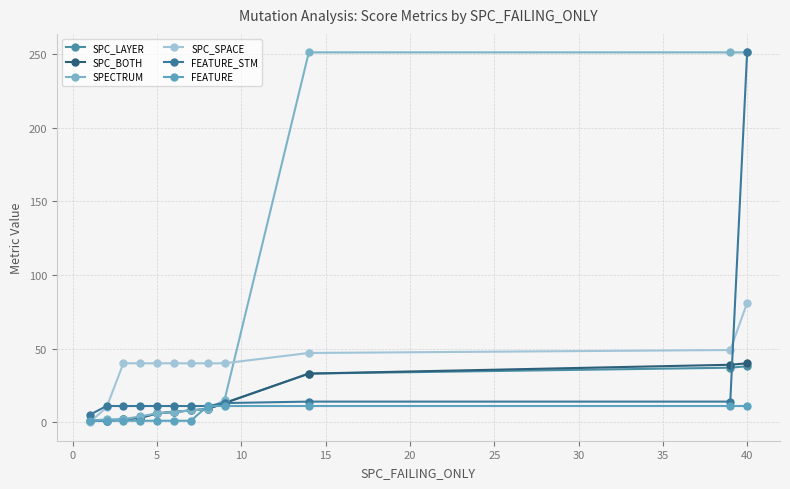

Does the chart display data point markers on the line(s)?

Yes